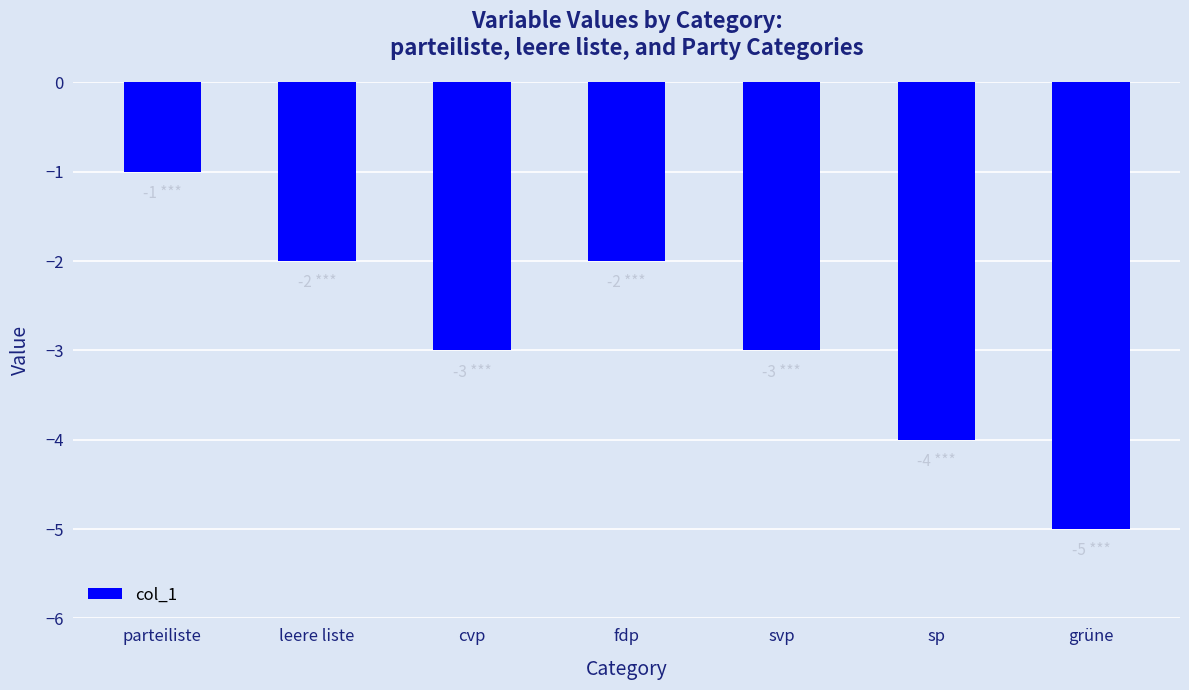

What position from the right is cvp?

5